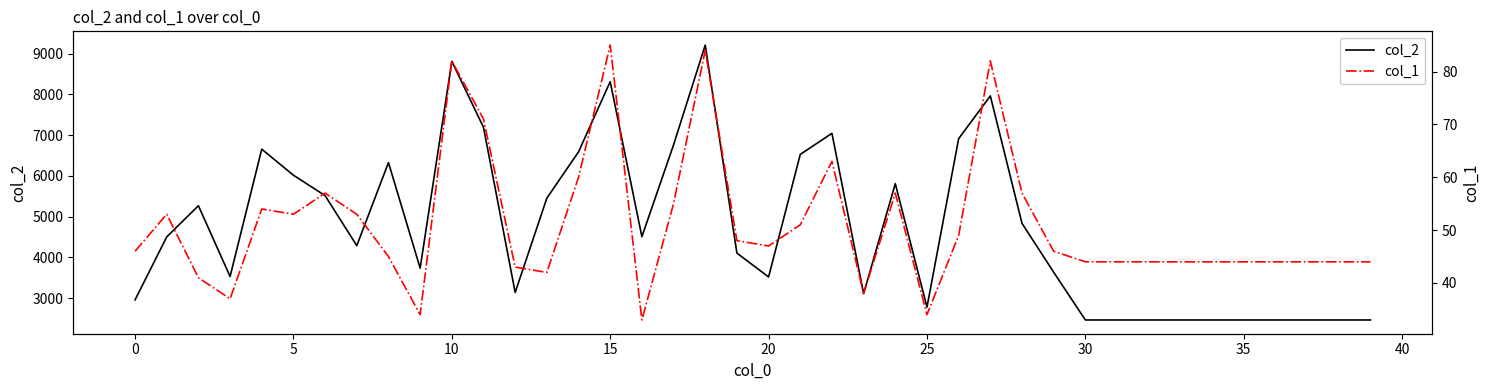

What are all the series names shown in the legend?

col_2, col_1